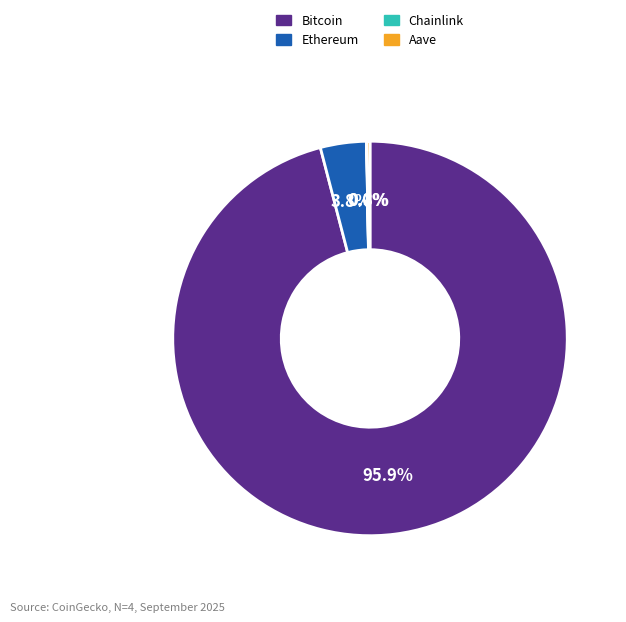

Does any single category account for the majority?

Yes